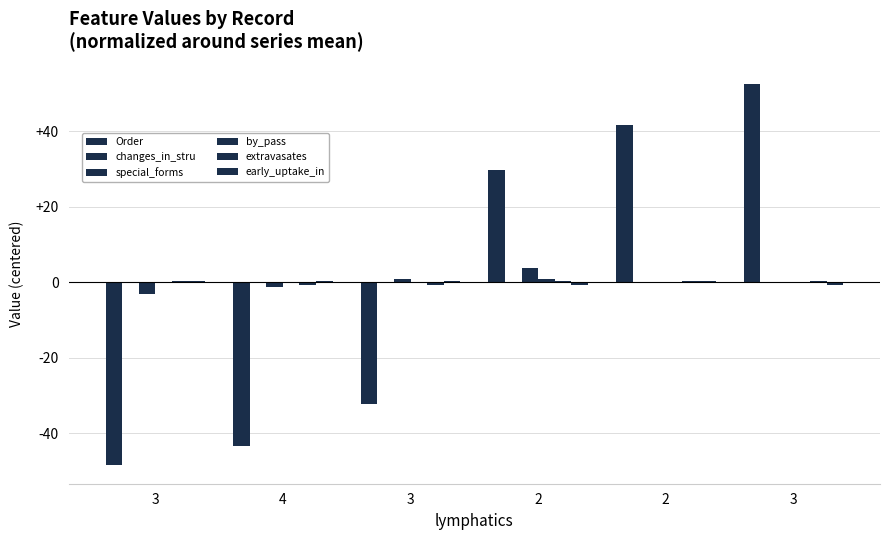

Which series has the widest spread of values?

Order